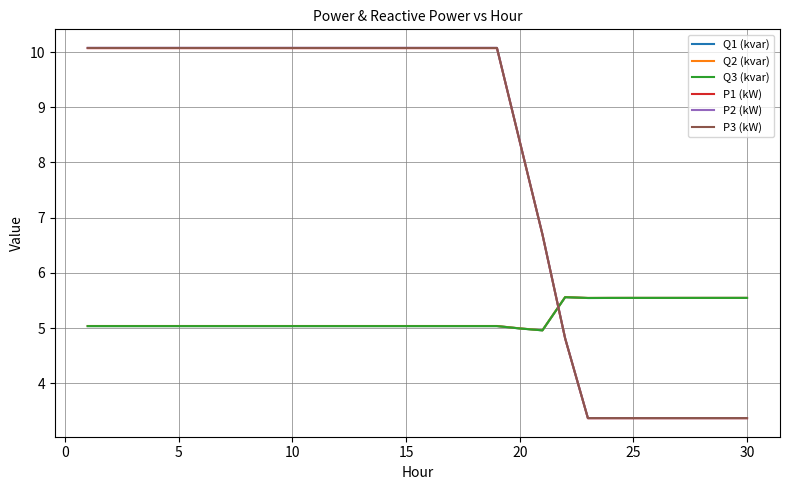

How many lines are shown in the chart?

6